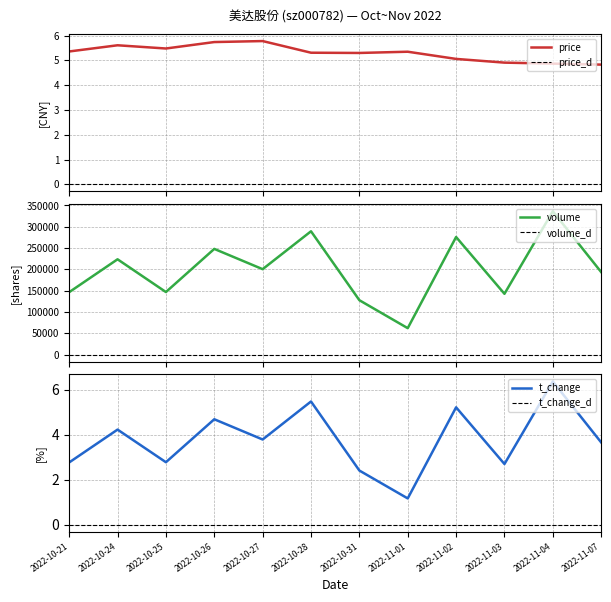

Which series has the largest total across all categories?

volume